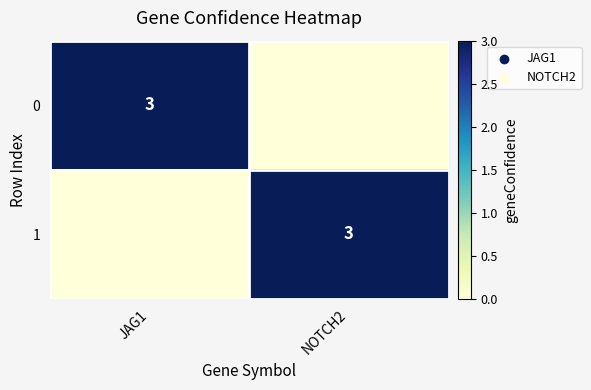

What is the difference between the highest and lowest values at JAG1?

3